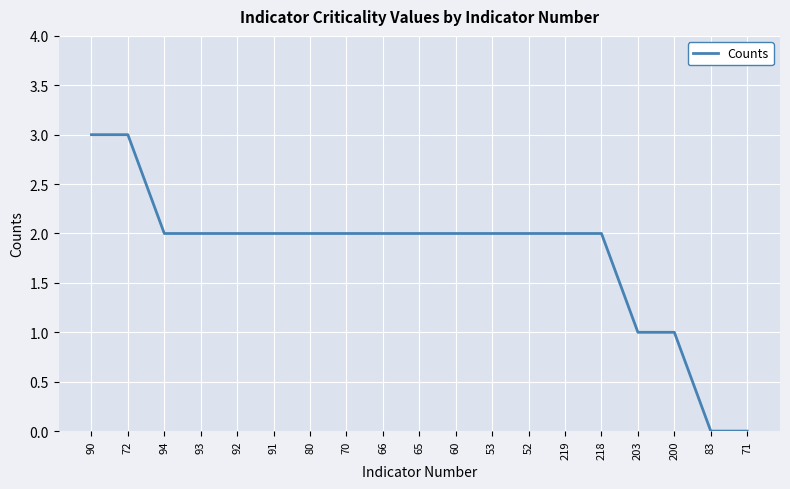

What position from the right is 91?

14